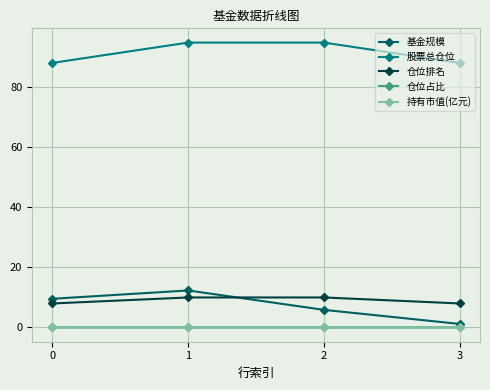

Count the number of categories in the chart.

4